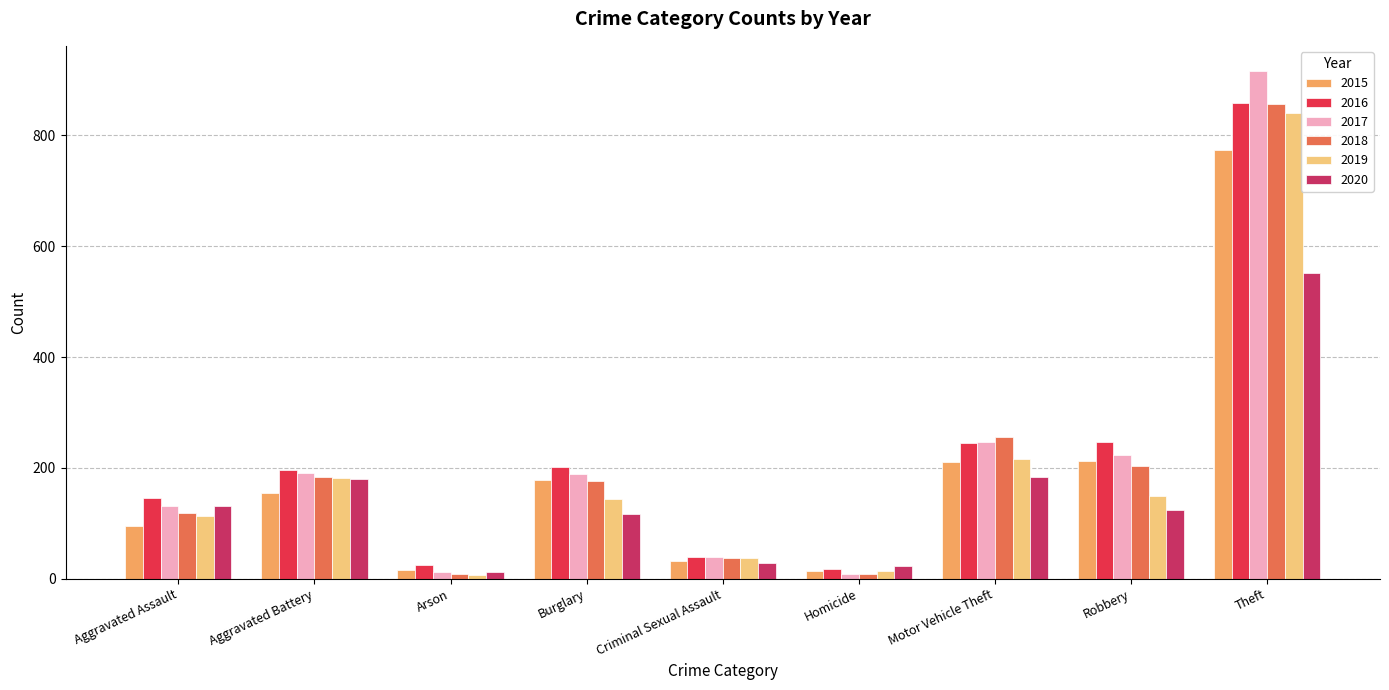

Which category has the highest value across all series?

Theft